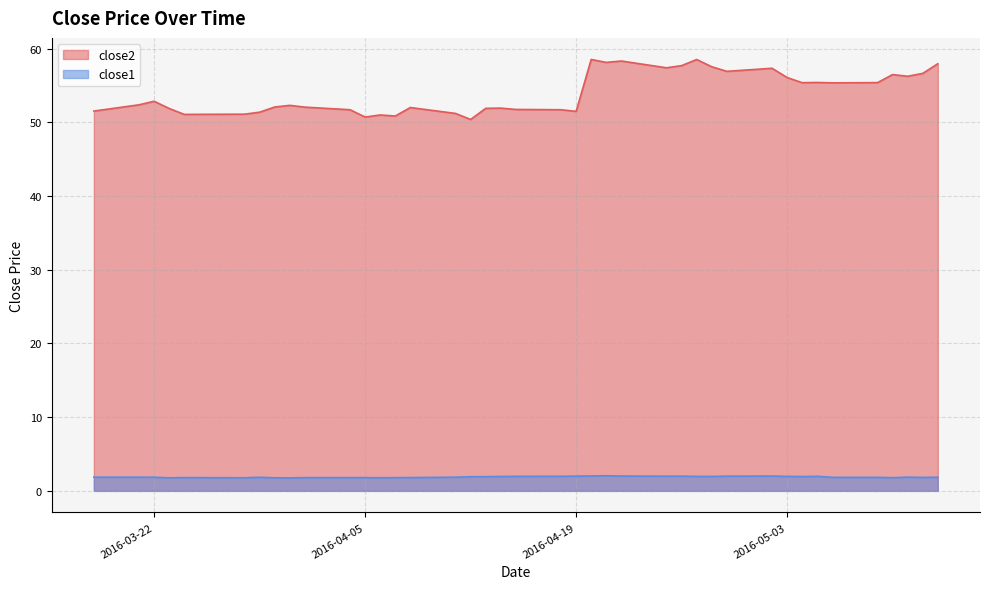

Reading right to left, list all the values displayed in this chart.

close2: 2016-05-13=57.9	2016-05-12=56.6	2016-05-11=56.2	2016-05-10=56.5	2016-05-09=55.4	2016-05-06=55.3	2016-05-05=55.4	2016-05-04=55.4	2016-05-03=56.1	2016-05-02=57.3	2016-04-29=56.9	2016-04-28=57.5	2016-04-27=58.5	2016-04-26=57.7	2016-04-25=57.4	2016-04-22=58.3	2016-04-21=58.1	2016-04-20=58.5	2016-04-19=51.5	2016-04-18=51.7	2016-04-15=51.7	2016-04-14=51.9	2016-04-13=51.9	2016-04-12=50.4	2016-04-11=51.2	2016-04-08=52.0	2016-04-07=50.8	2016-04-06=51.0	2016-04-05=50.7	2016-04-04=51.7	2016-04-01=52.0	2016-03-31=52.3	2016-03-30=52.1	2016-03-29=51.4	2016-03-28=51.1	2016-03-24=51.1	2016-03-23=51.9	2016-03-22=52.8	2016-03-21=52.4	2016-03-18=51.5
close1: 2016-05-13=1.9	2016-05-12=1.8	2016-05-11=1.9	2016-05-10=1.8	2016-05-09=1.8	2016-05-06=1.8	2016-05-05=2.0	2016-05-04=1.9	2016-05-03=2.0	2016-05-02=2.0	2016-04-29=2.0	2016-04-28=2.0	2016-04-27=2.0	2016-04-26=2.0	2016-04-25=2.0	2016-04-22=2.0	2016-04-21=2.0	2016-04-20=2.0	2016-04-19=2.0	2016-04-18=2.0	2016-04-15=2.0	2016-04-14=1.9	2016-04-13=1.9	2016-04-12=1.9	2016-04-11=1.9	2016-04-08=1.8	2016-04-07=1.8	2016-04-06=1.8	2016-04-05=1.8	2016-04-04=1.8	2016-04-01=1.8	2016-03-31=1.8	2016-03-30=1.8	2016-03-29=1.8	2016-03-28=1.8	2016-03-24=1.8	2016-03-23=1.8	2016-03-22=1.9	2016-03-21=1.9	2016-03-18=1.9